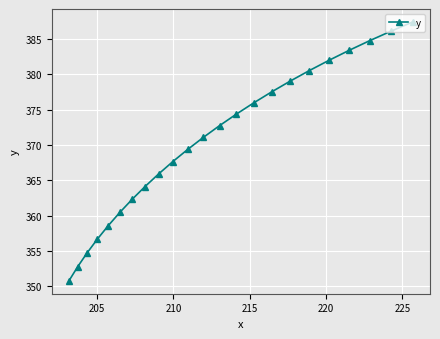

How many lines are shown in the chart?

1